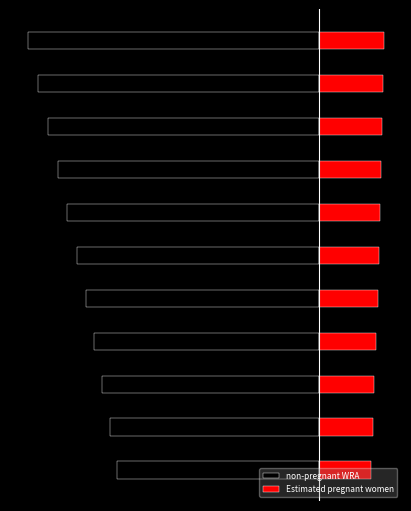

What is the difference between the second highest and minimum values in the non-pregnant WRA series?

1.5